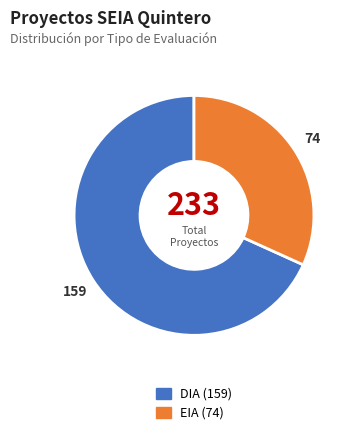

Count the number of slices in the pie.

2